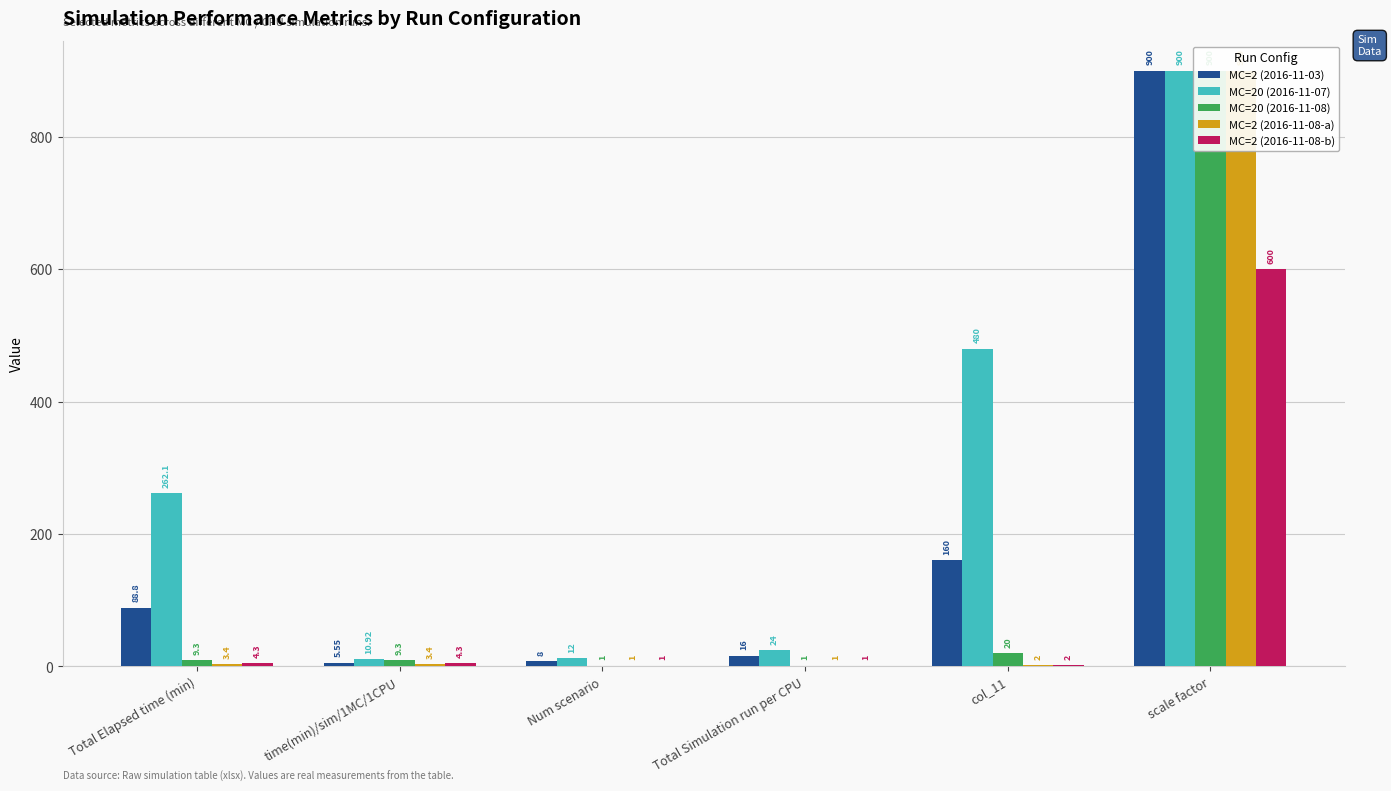

Reading right to left, what are all the values shown in this chart?

MC=2 (2016-11-03): 900.0	160.0	16.0	8.0	5.5	88.8
MC=20 (2016-11-07): 900.0	480.0	24.0	12.0	10.9	262.1
MC=20 (2016-11-08): 900.0	20.0	1.0	1.0	9.3	9.3
MC=2 (2016-11-08-a): 900.0	2.0	1.0	1.0	3.4	3.4
MC=2 (2016-11-08-b): 600.0	2.0	1.0	1.0	4.3	4.3